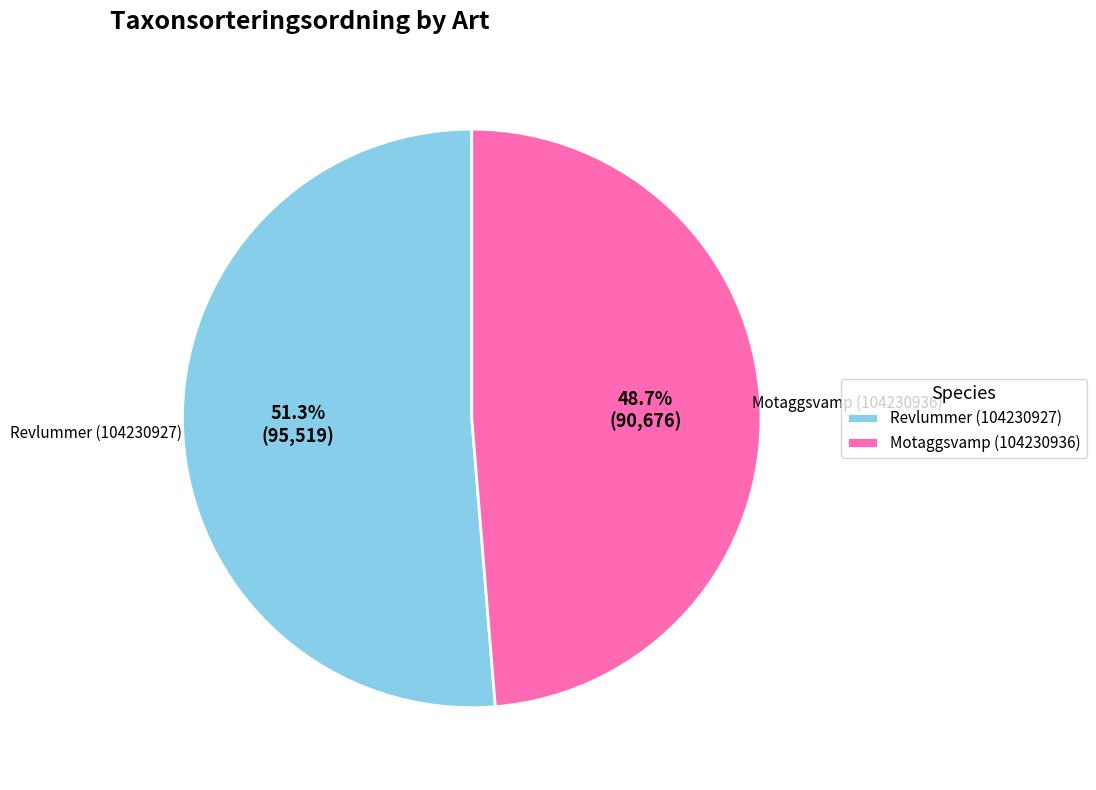

The Motaggsvamp (104230936) slice represents 61% of the pie. True or false?

False